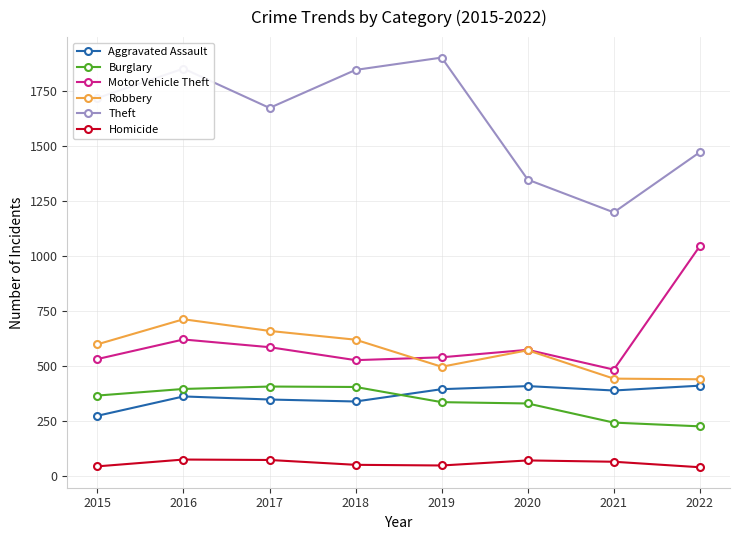

The Motor Vehicle Theft series shows 846 at 2018. True or false?

False